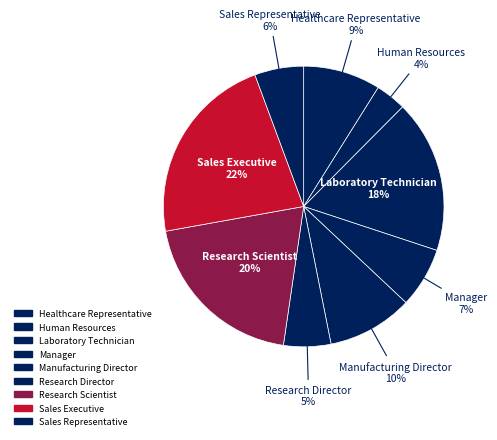

The Healthcare Representative slice represents 1% of the pie. True or false?

False